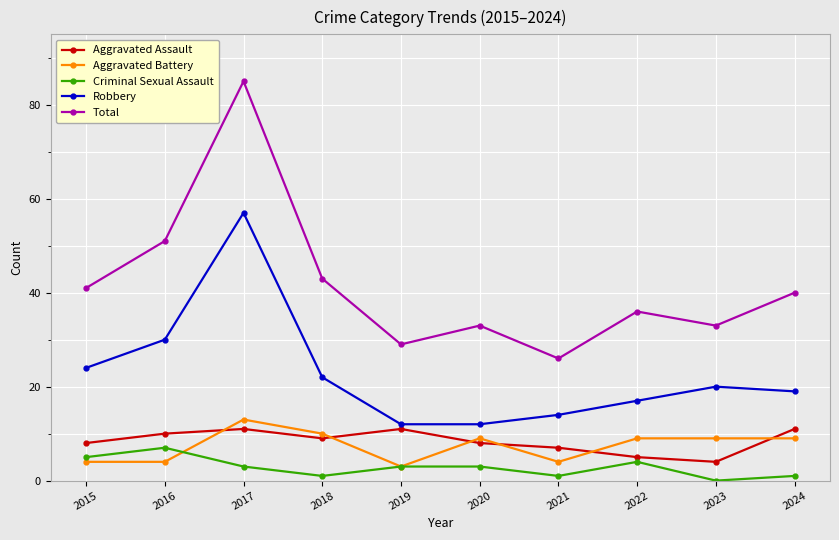

At which category is the sum across all series the highest?

2017